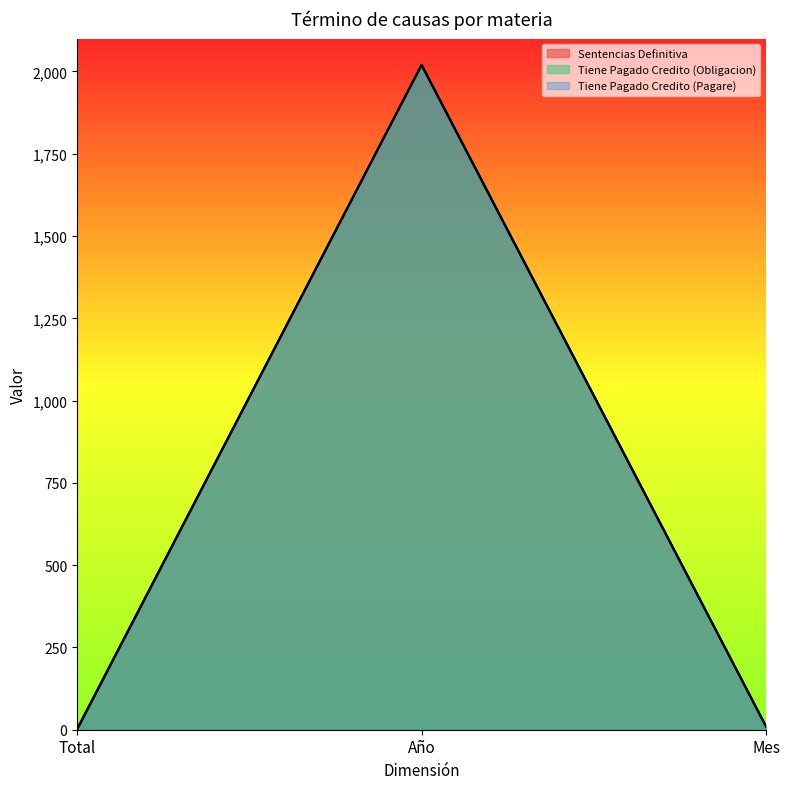

How many distinct data groups are displayed?

3